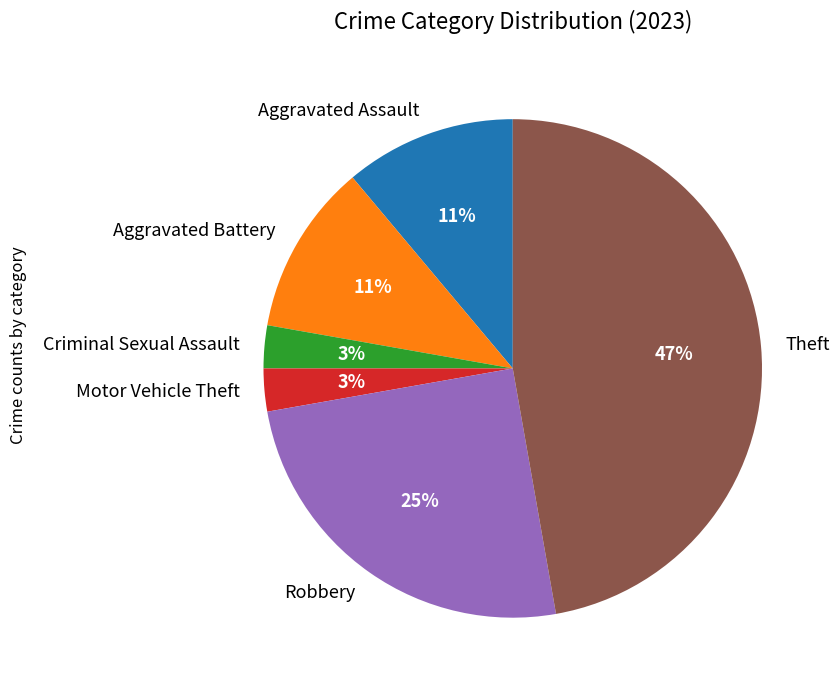

Is it true that Criminal Sexual Assault is 9% of the pie?

False